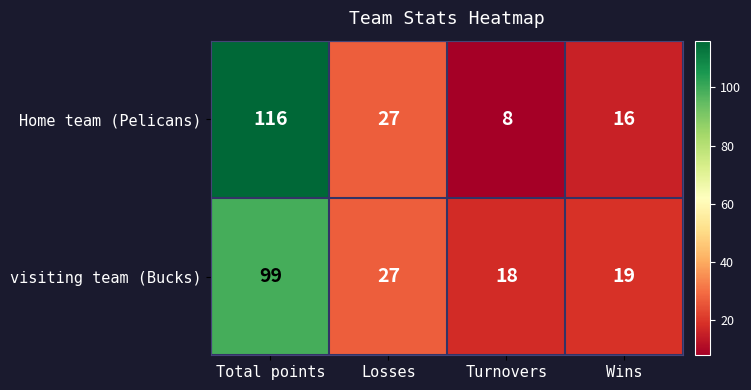

What is the sum of the visiting team (Bucks) values at Total points and Losses?

126